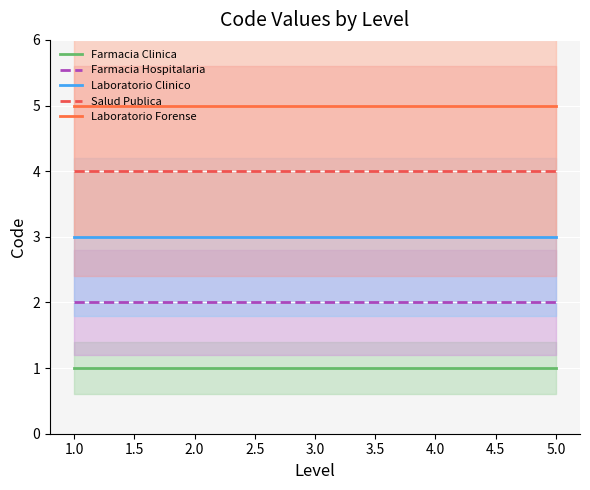

How many lines are shown in the chart?

5